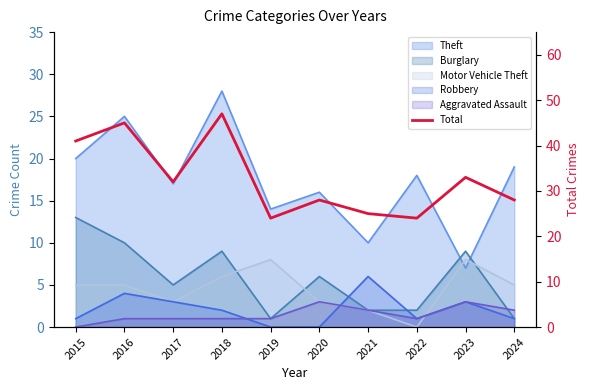

What is the value of the 6th point from the left?

28